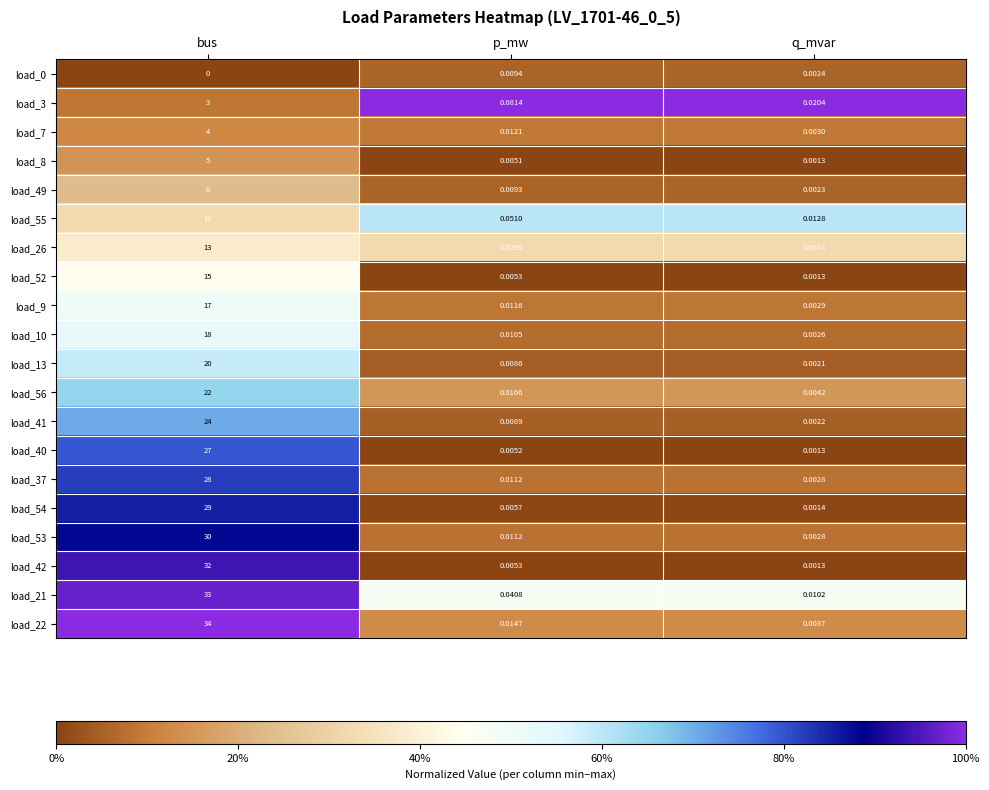

At which label is load_41 closest to 12?

p_mw